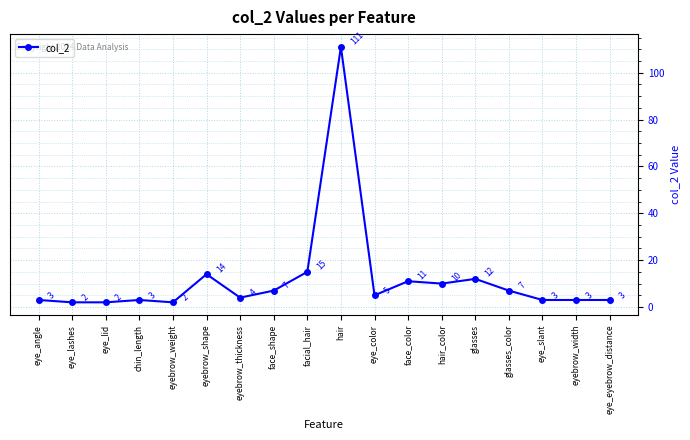

What is the average value?

12